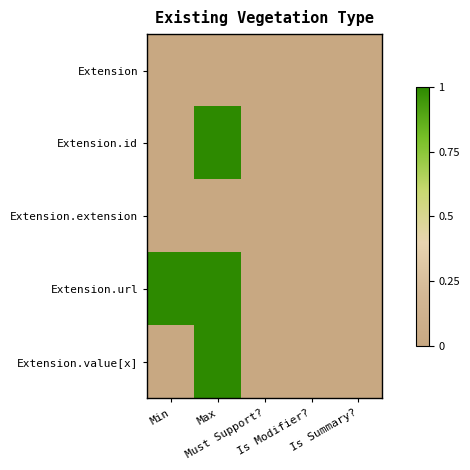

Count the number of data series in this chart.

5